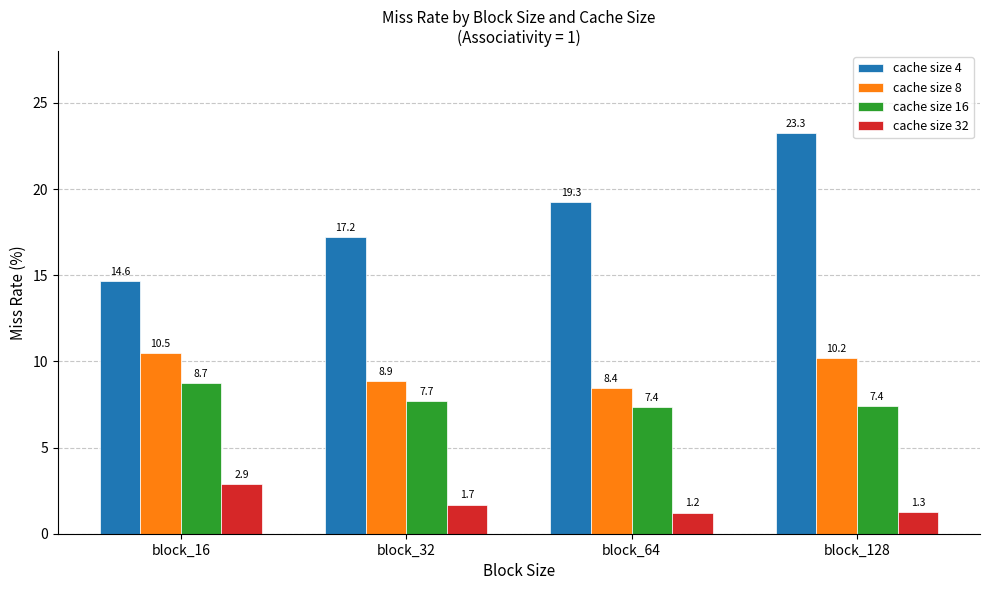

How many cache size 32 values are between 1 and 2?

3